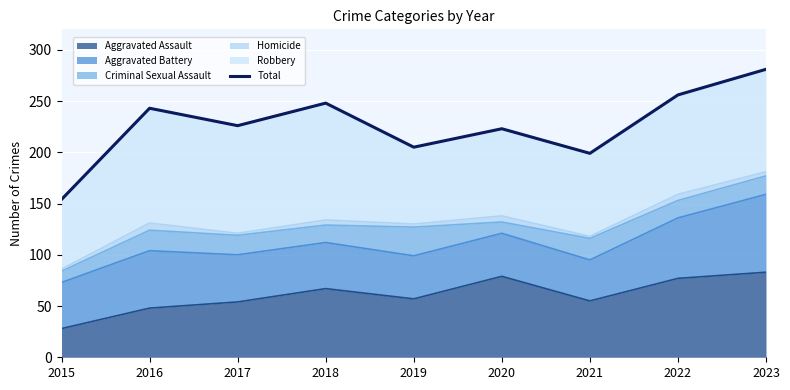

Does the chart display data point markers on the line(s)?

No